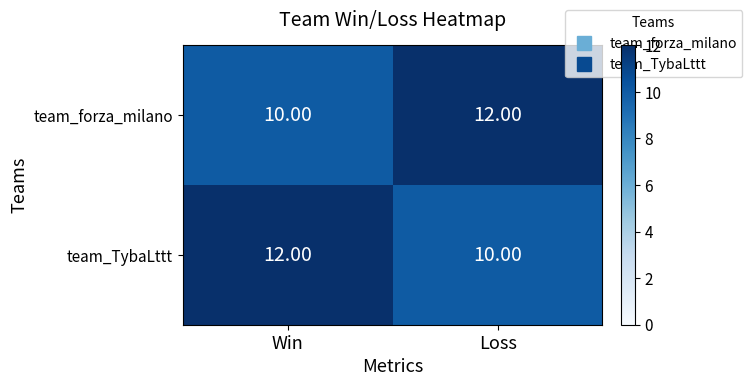

Is the value of team_forza_milano at Loss greater than the value of team_TybaLttt at Loss?

Yes